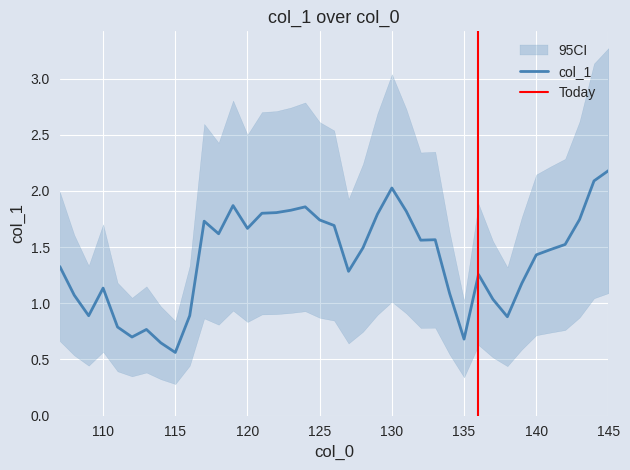

The value at 113 is 0.8. True or false?

True